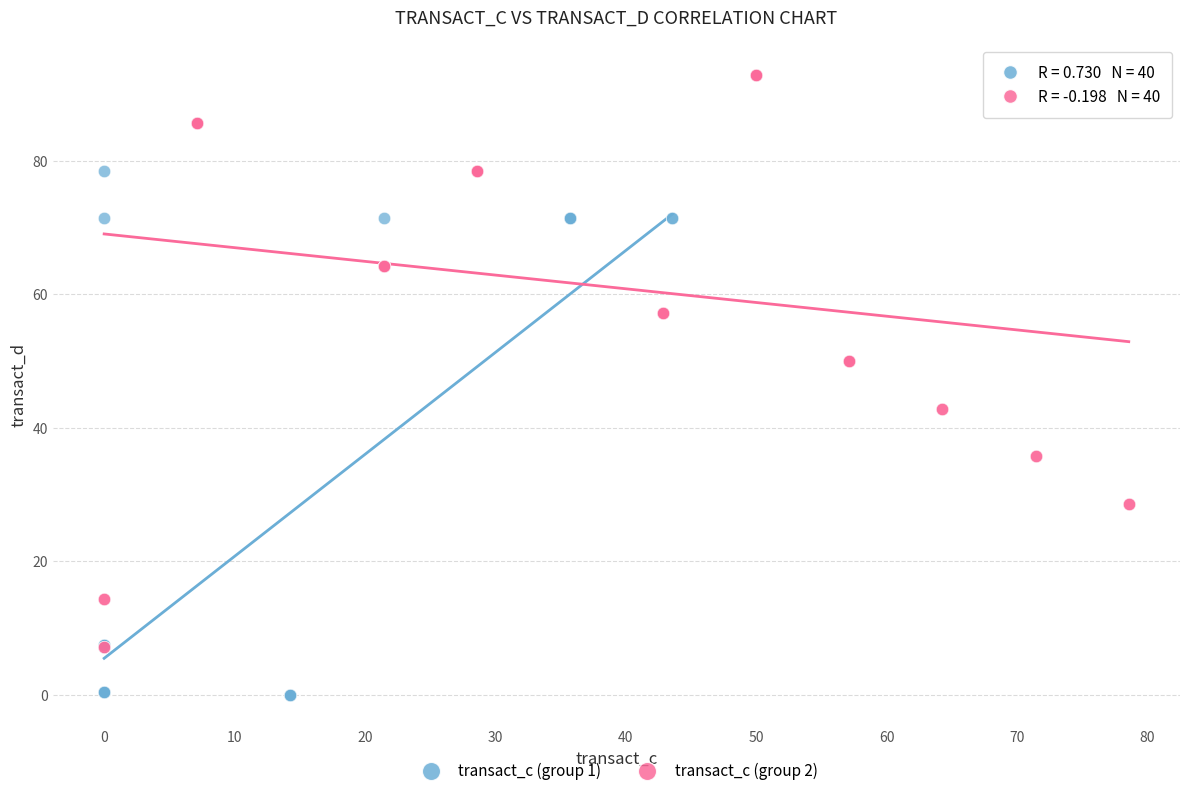

Which series reaches the maximum Y coordinate?

transact_c (group 2)